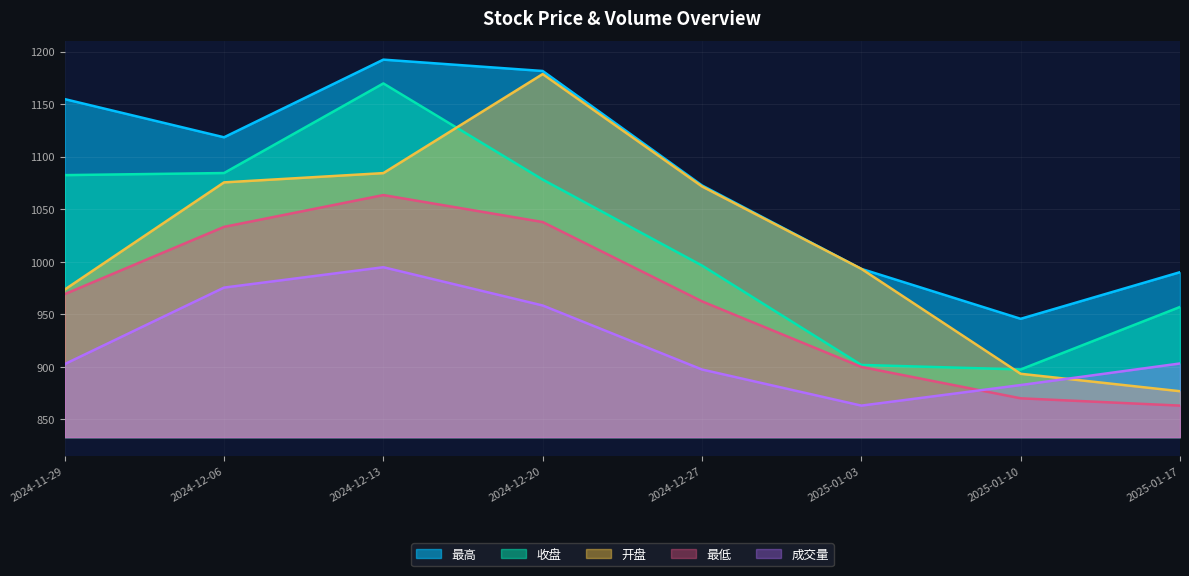

What is the label of the 6th point from the right?

2024-12-13